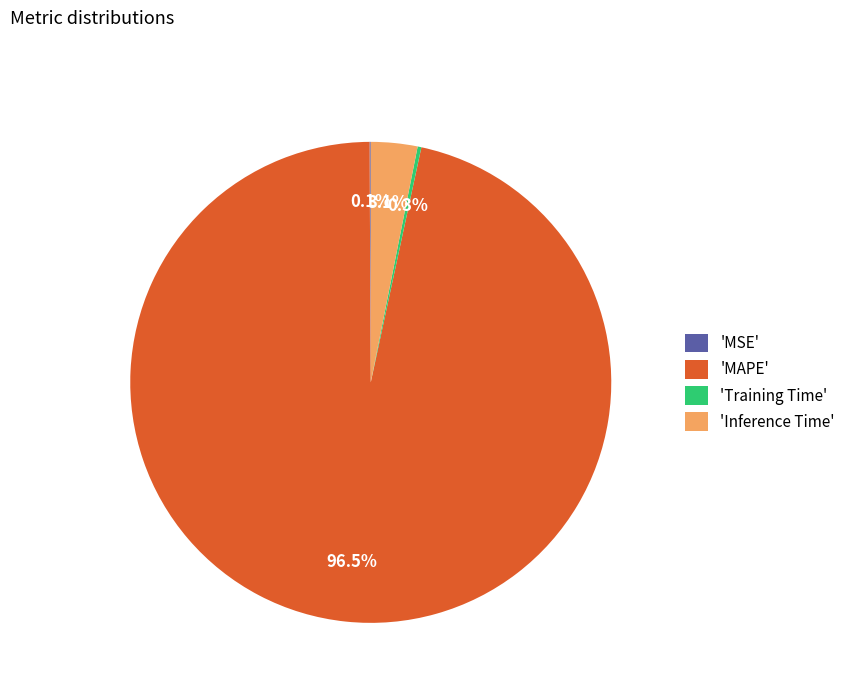

What portion of the pie excludes 'Inference Time'?

96.9%